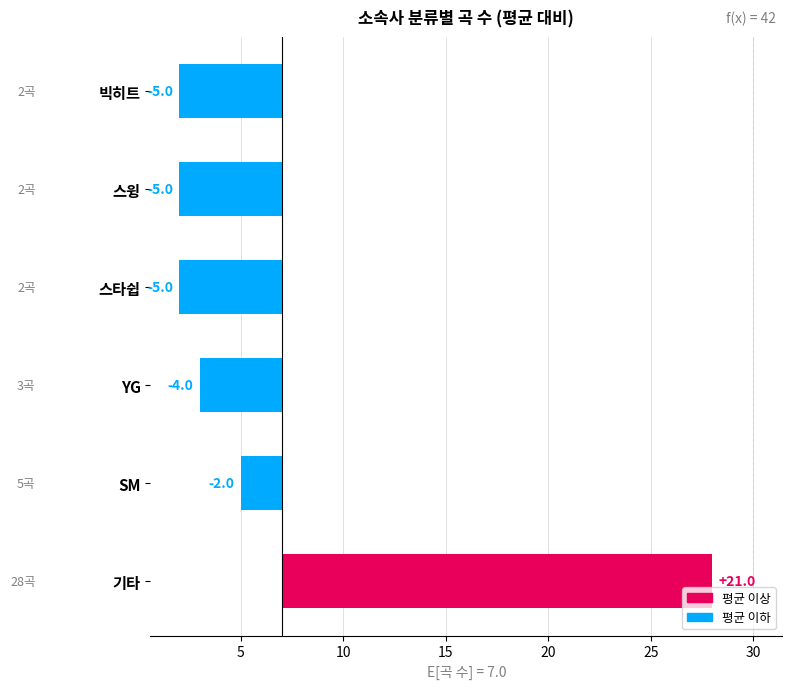

Reading right to left, what are all the values shown in this chart?

-5	-5	-5	-4	-2	21